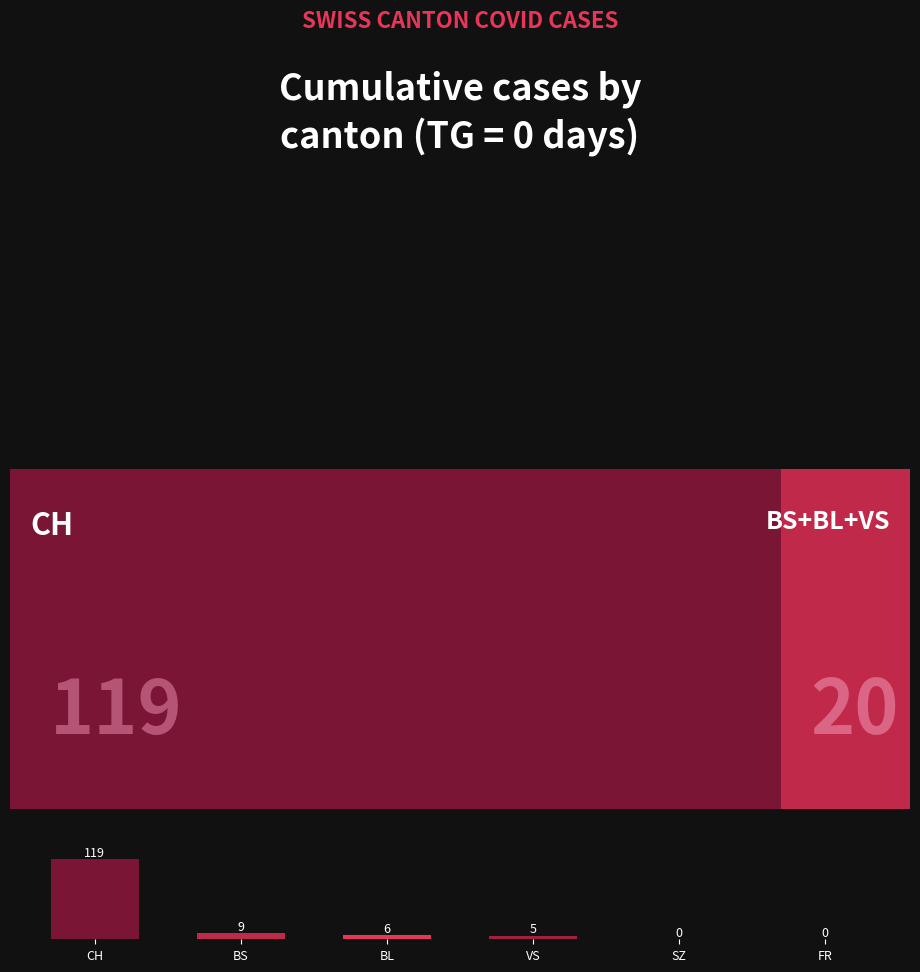

Are the bars horizontal?

No